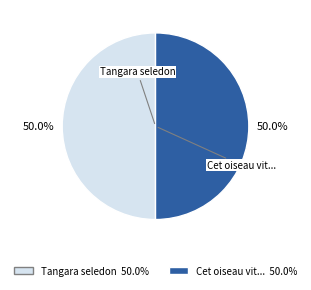

How many segments does this pie chart have?

2